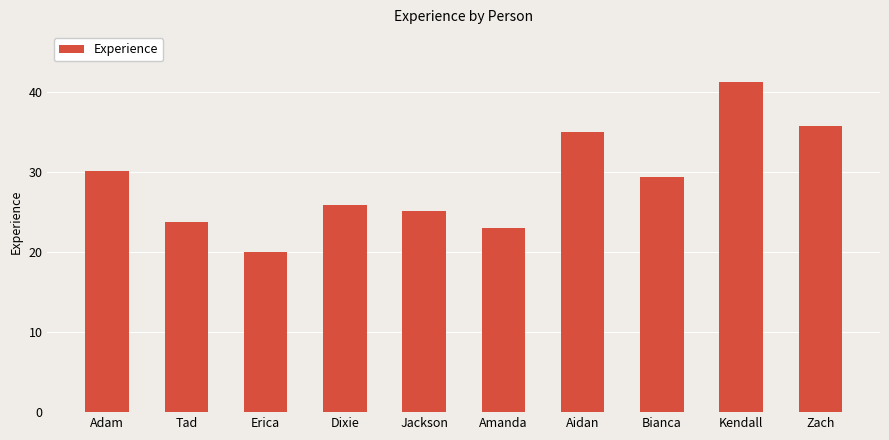

The value at Amanda is 32.5. True or false?

False